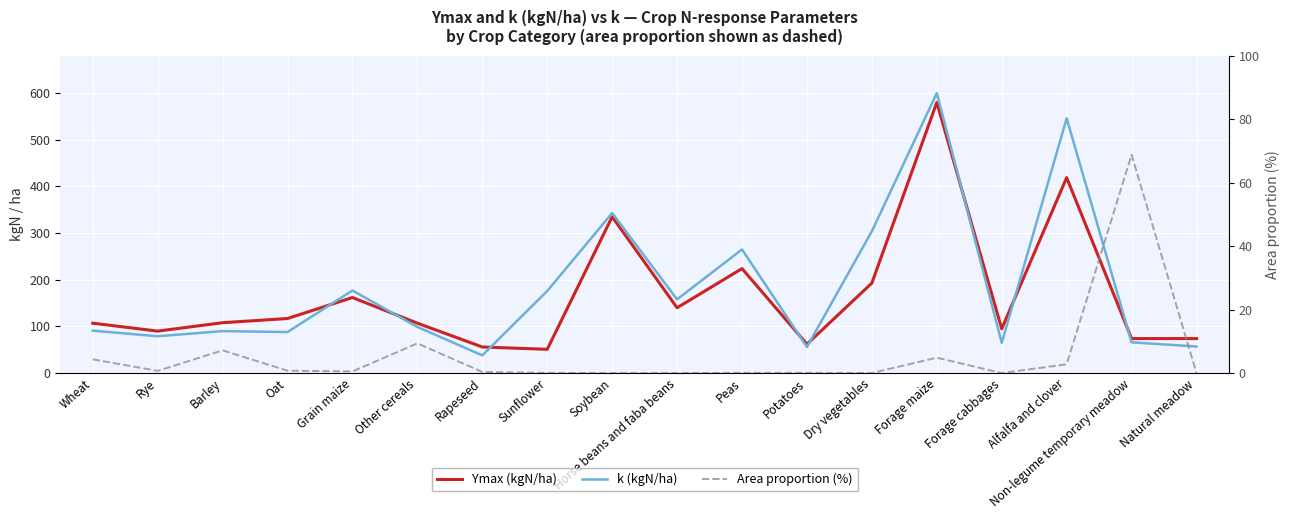

Read the k (kgN/ha) value at Forage maize.

600.0